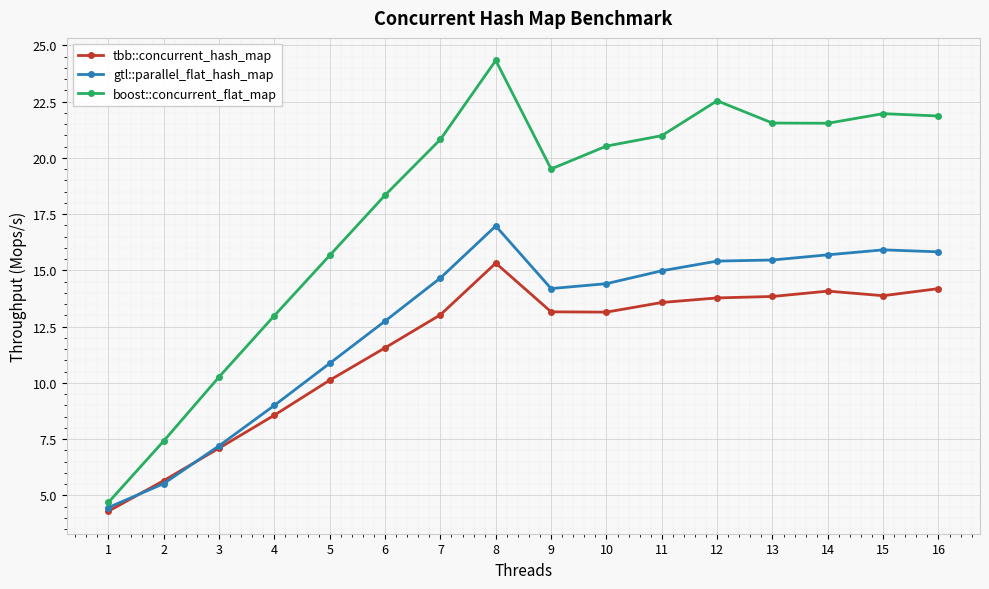

What is the sum of the boost::concurrent_flat_map values at 2 and 6?

25.8